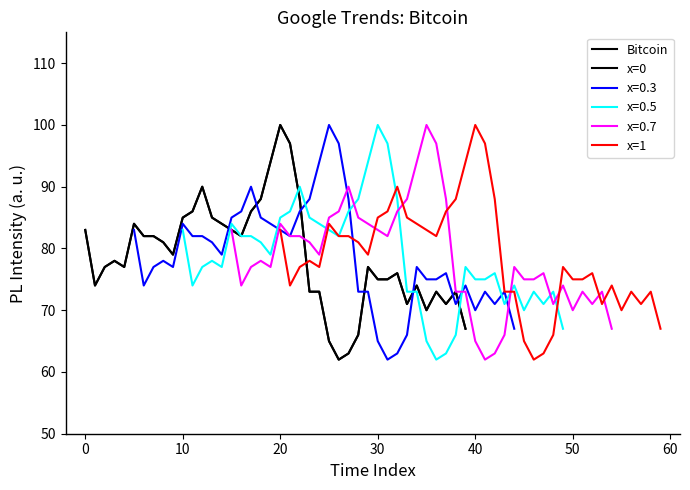

Is it true that x=1 equals 75 at 50?

True